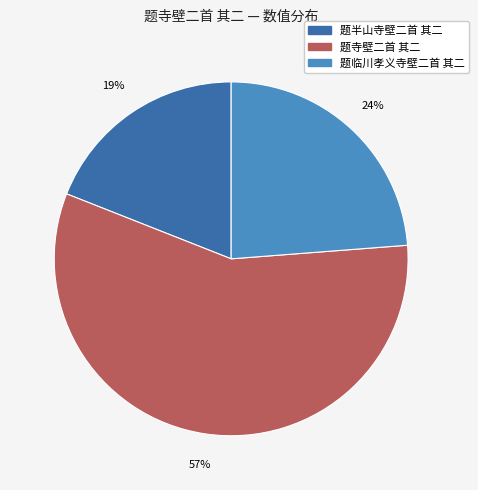

Is there any slice that represents more than half of the pie?

Yes